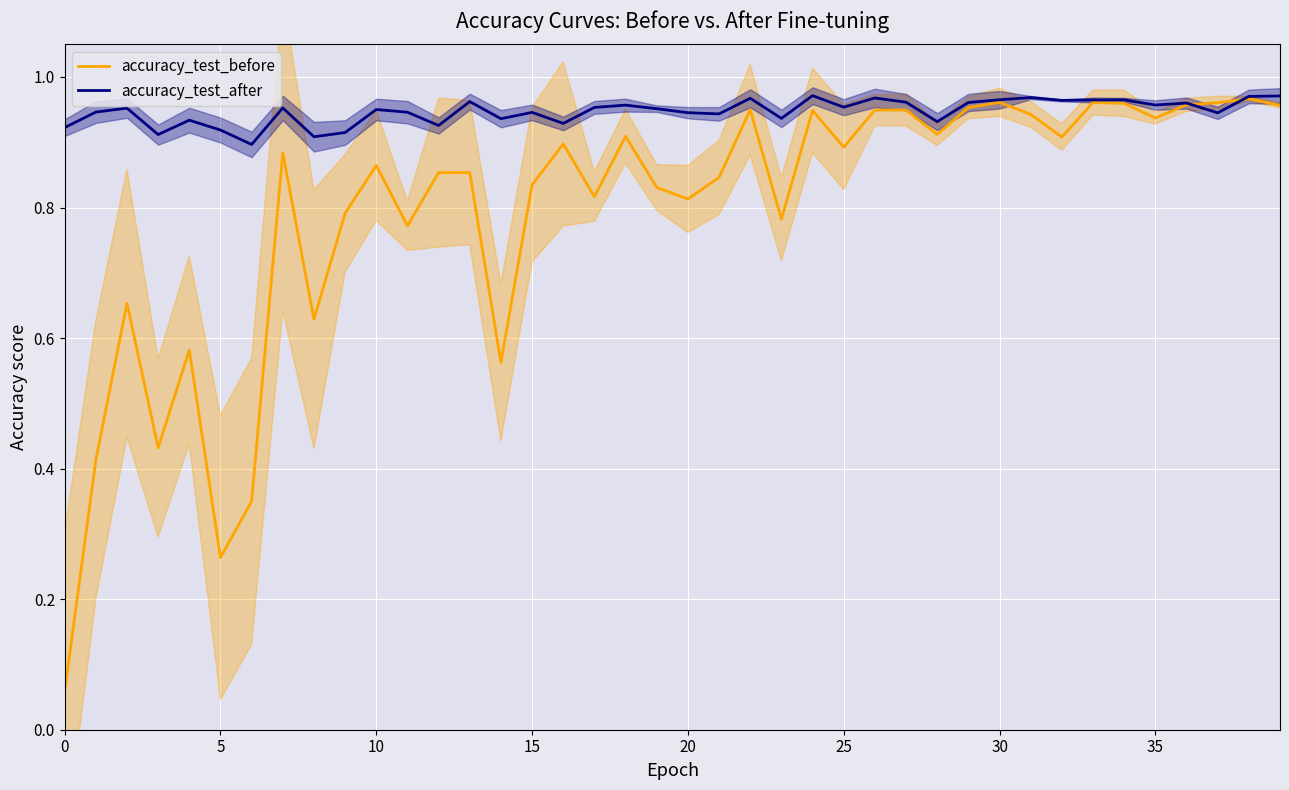

The accuracy_test_after series shows 1.5 at 33. True or false?

False